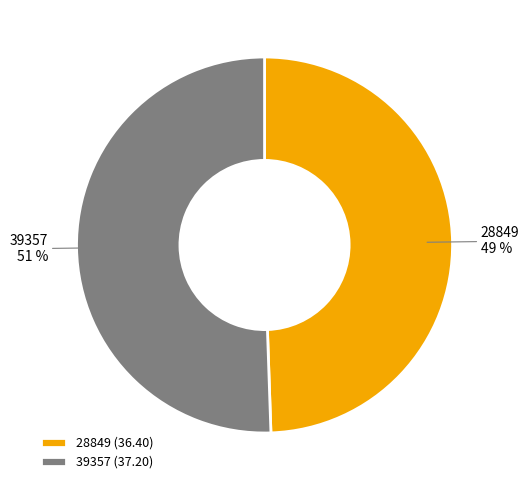

Is it true that 39357 is 51% of the pie?

True